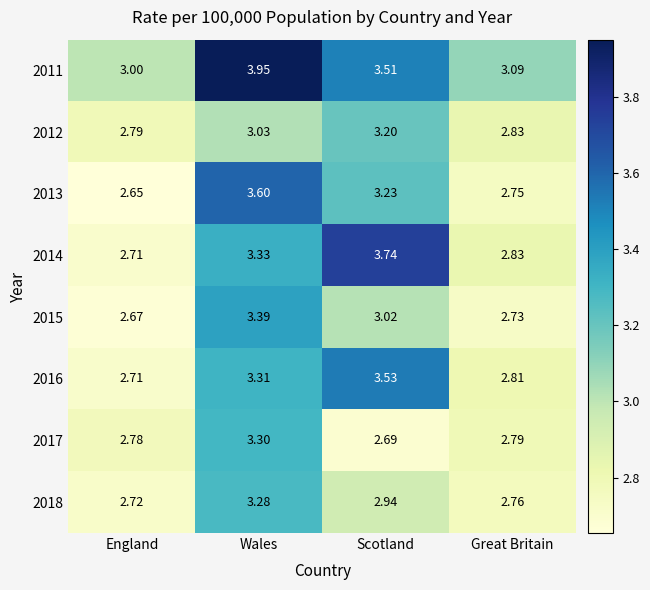

At which label does 2013 reach its minimum?

England